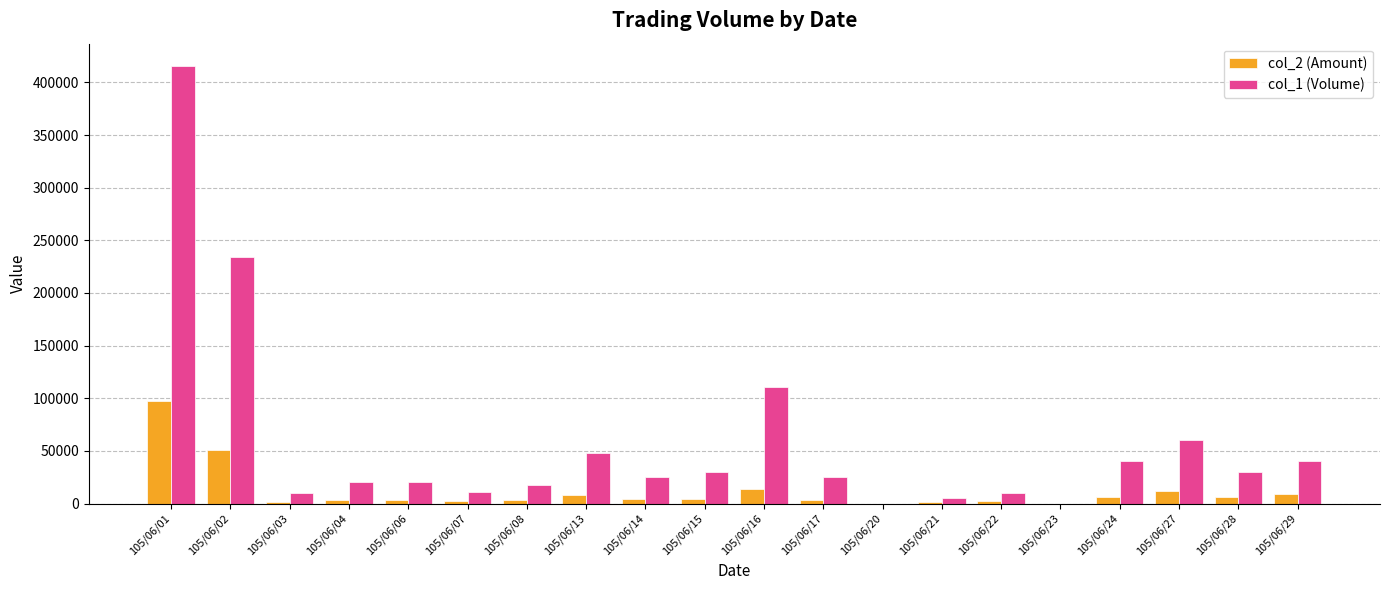

What is the sum of all col_2 (Amount) values?

232360